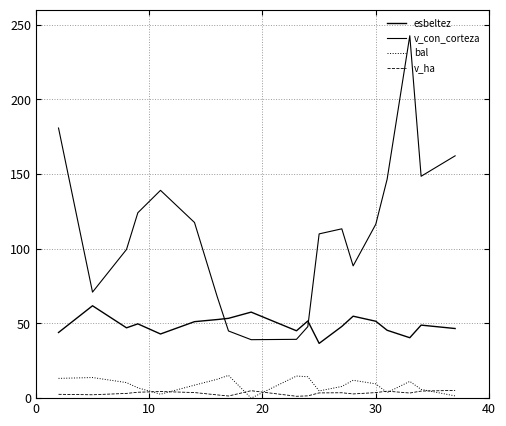

Which series ends up on top after the final intersection of v_ha and bal?

v_ha